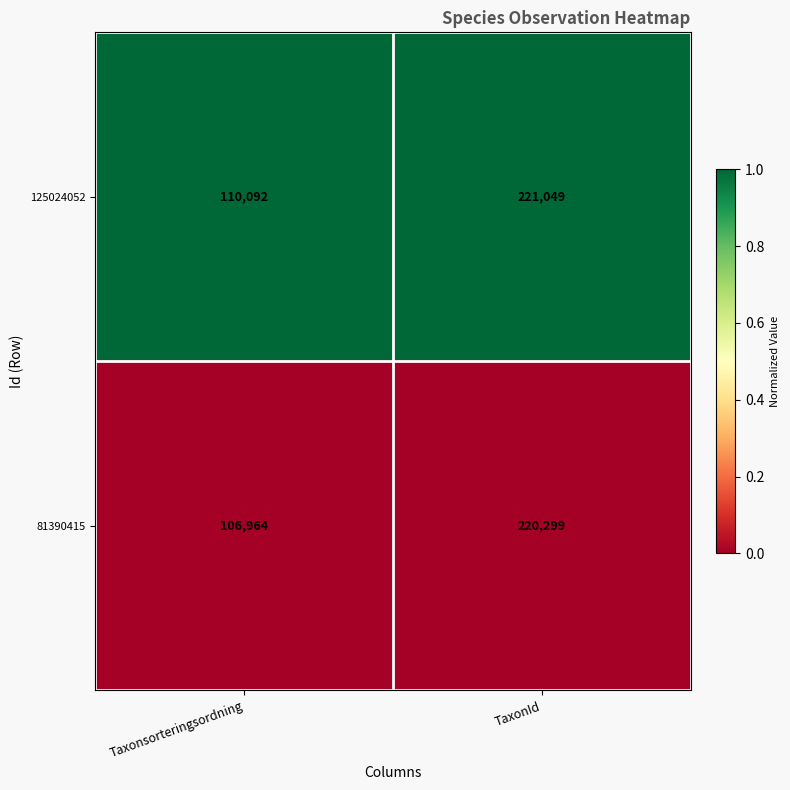

True or false: 125024052 has a value of 221049 at TaxonId.

True